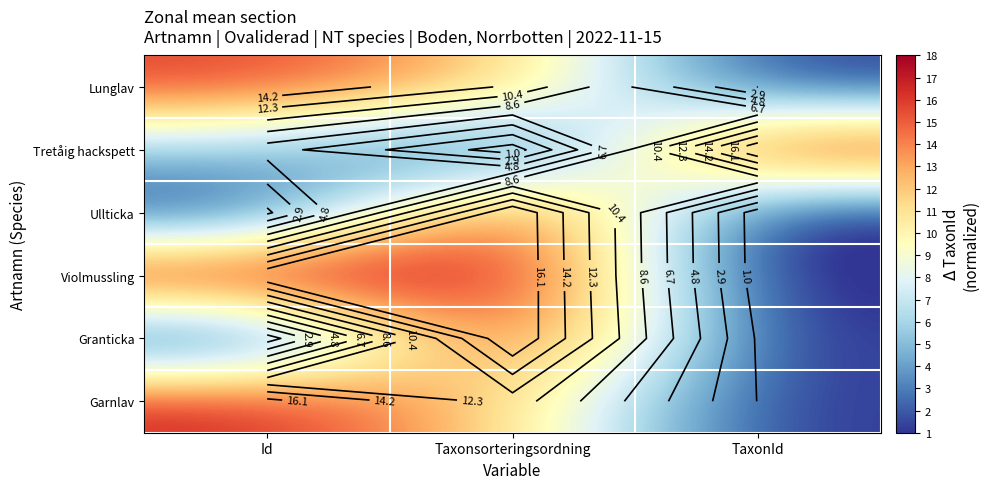

Which series has the largest total across all categories?

Violmussling